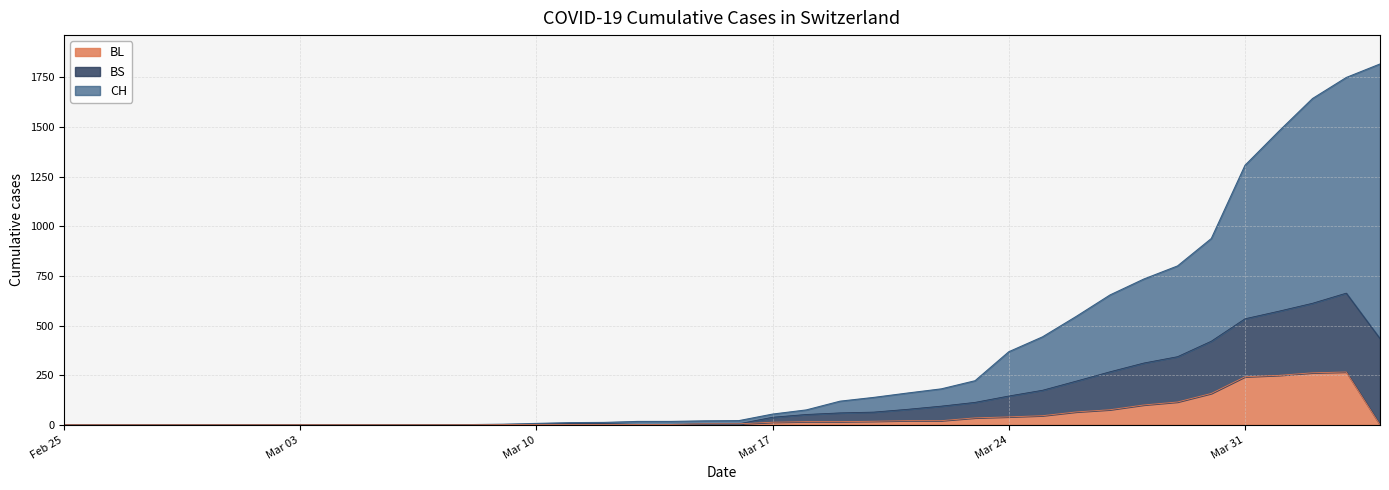

What is the highest value of the BL series?

266